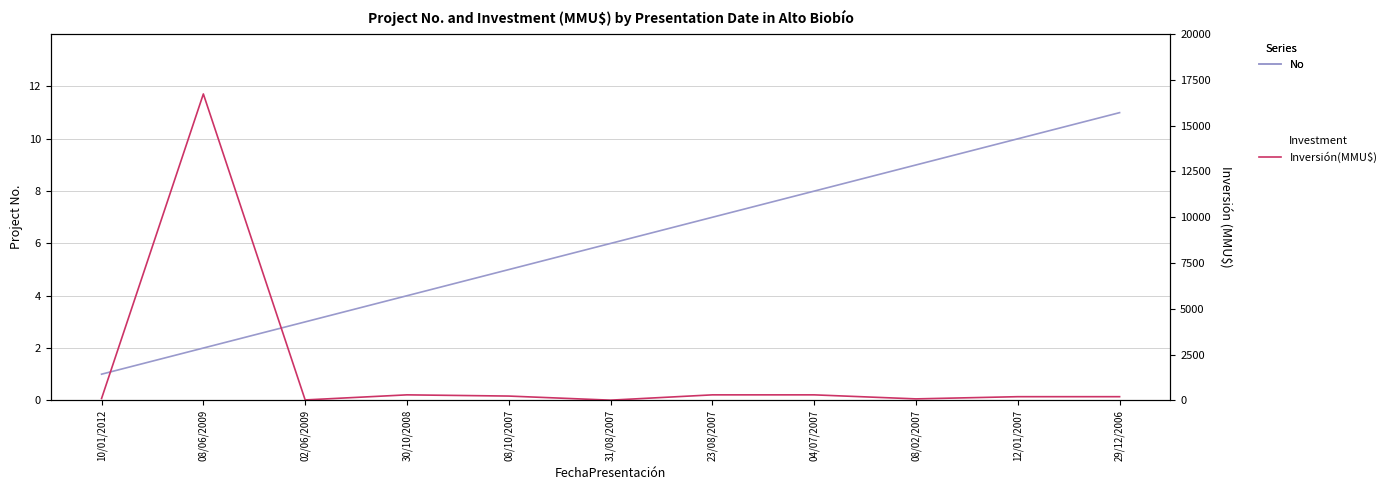

How many values in the Inversión(MMU$) series are below 200?

4